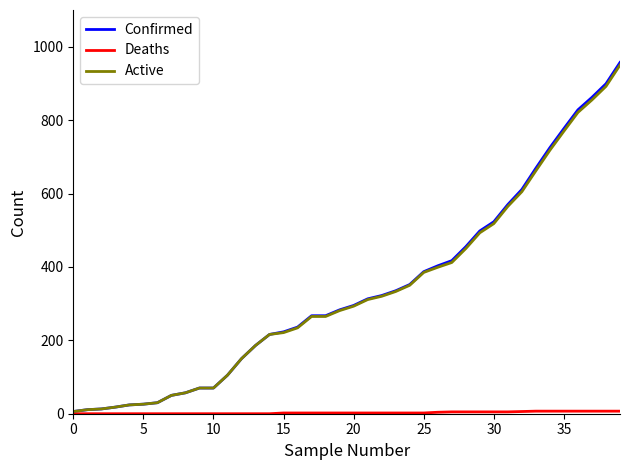

How many lines are shown in the chart?

3